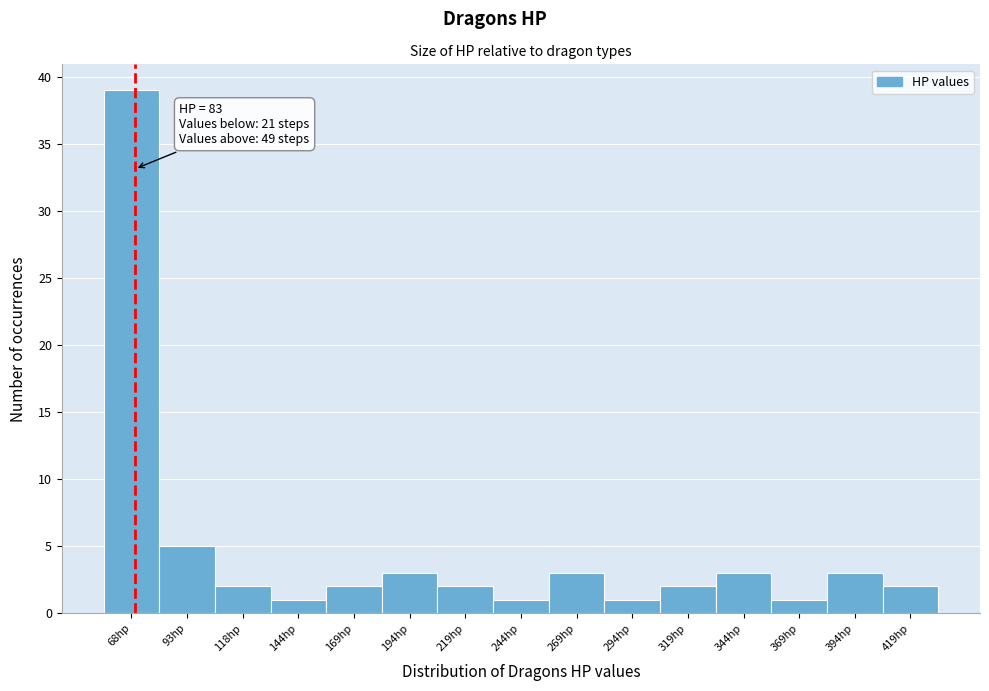

Reading left to right, list all the values displayed in this chart.

39	5	2	1	2	3	2	1	3	1	2	3	1	3	2